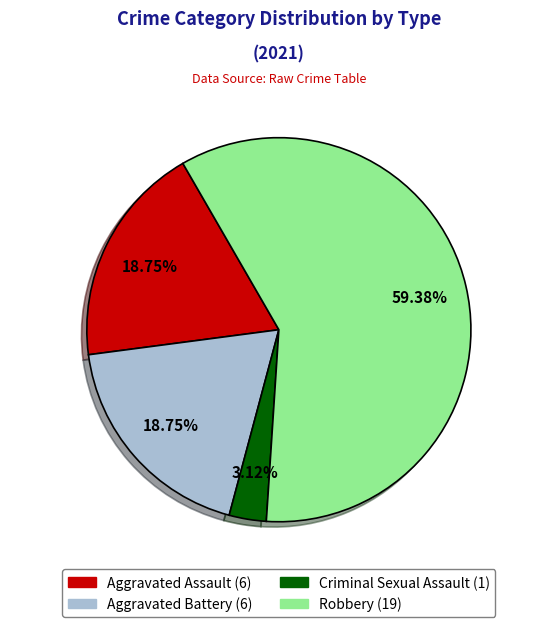

Which has a higher value, Robbery or Aggravated Assault?

Robbery